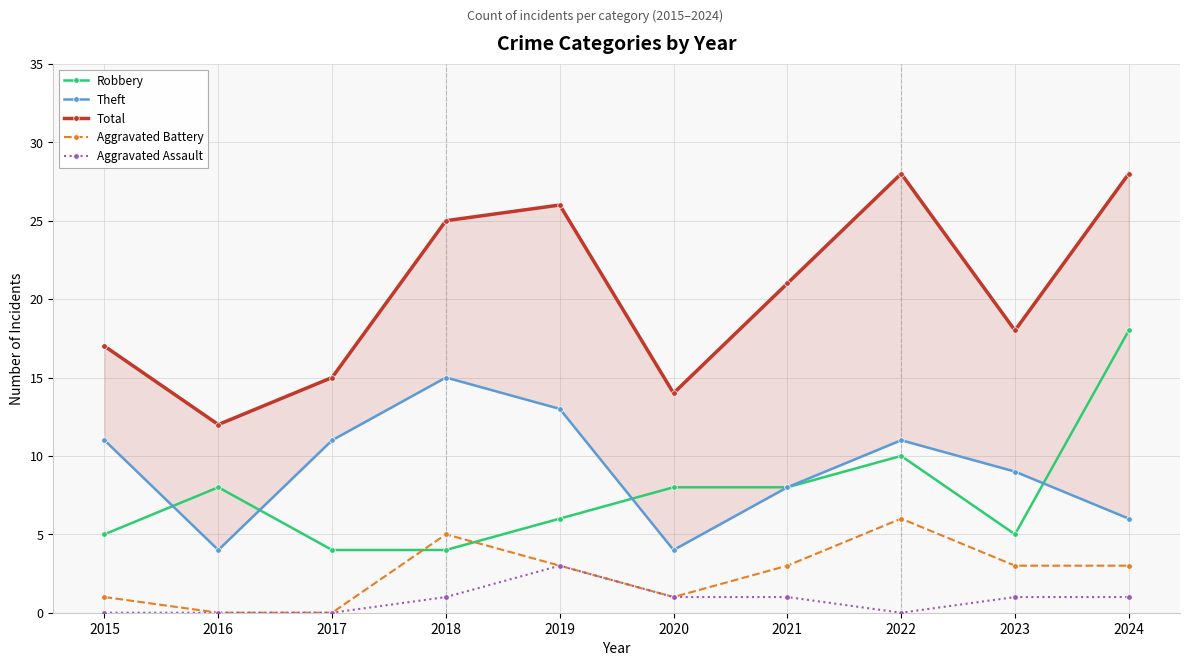

Is the value of Theft at 2023 greater than the value of Aggravated Battery at 2023?

Yes